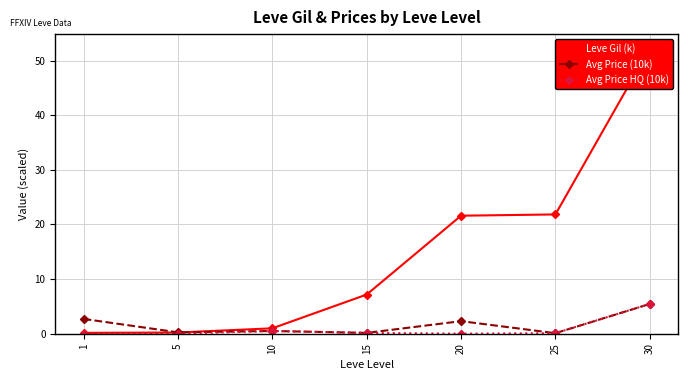

Count the number of categories in the chart.

7